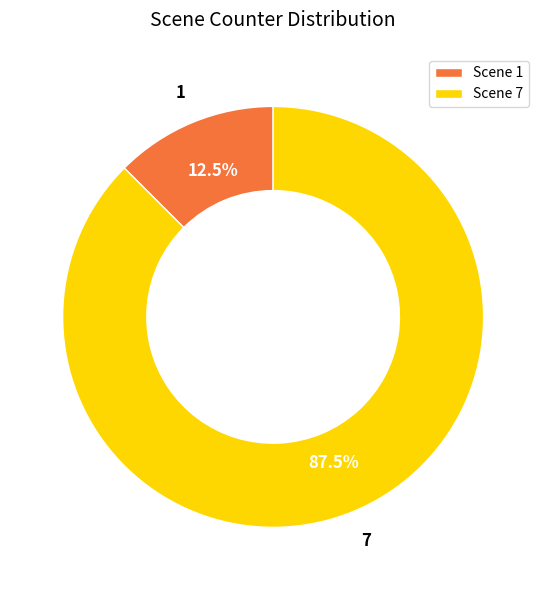

To the nearest percent, what is the difference between the largest and smallest slice percentages?

75%